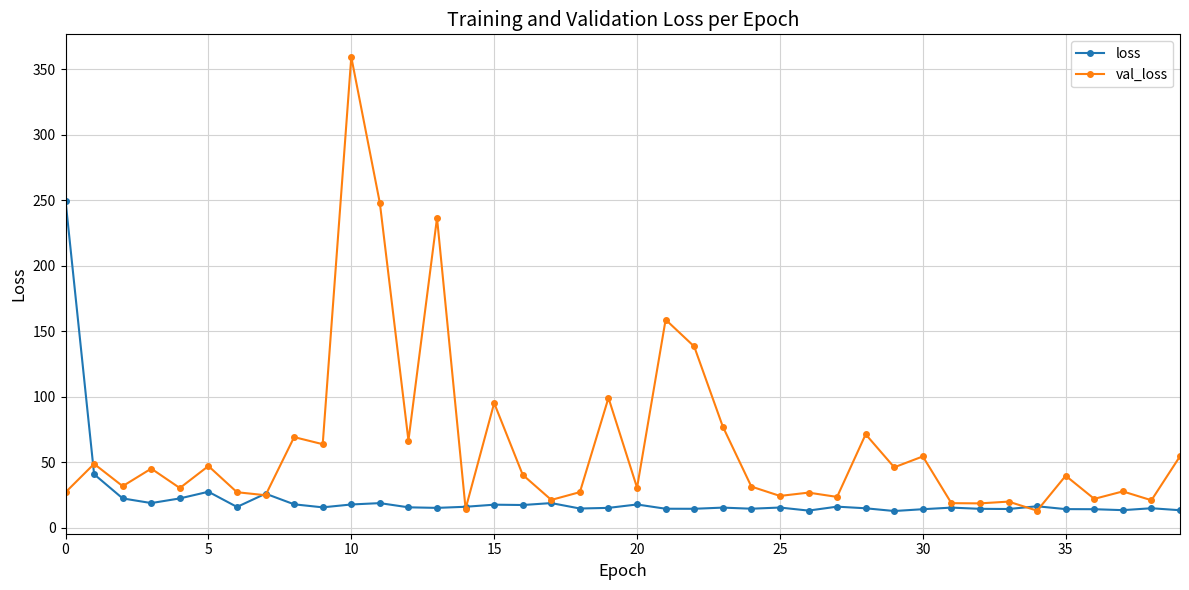

List the series in order of their overall mean, highest first.

val_loss, loss